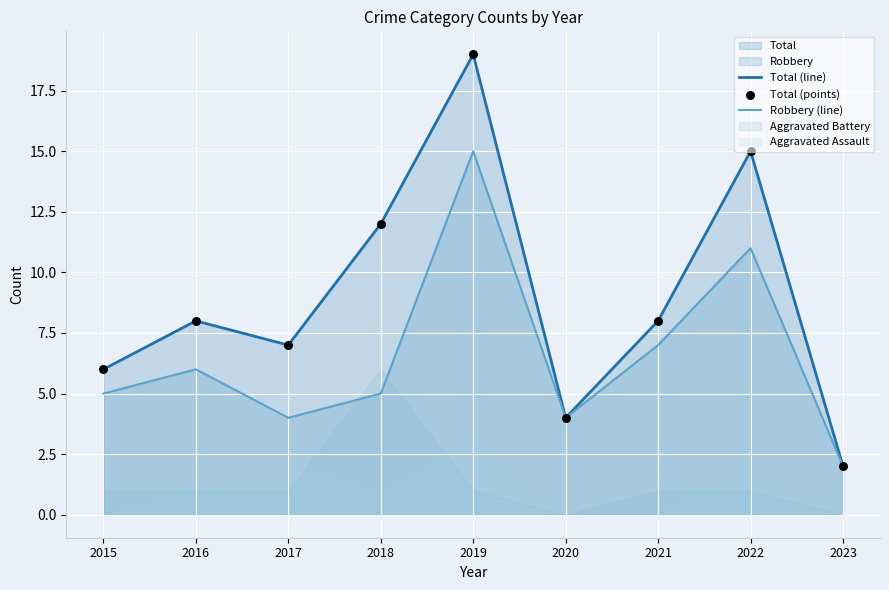

The Total (line) series shows 4 at 2017. True or false?

False